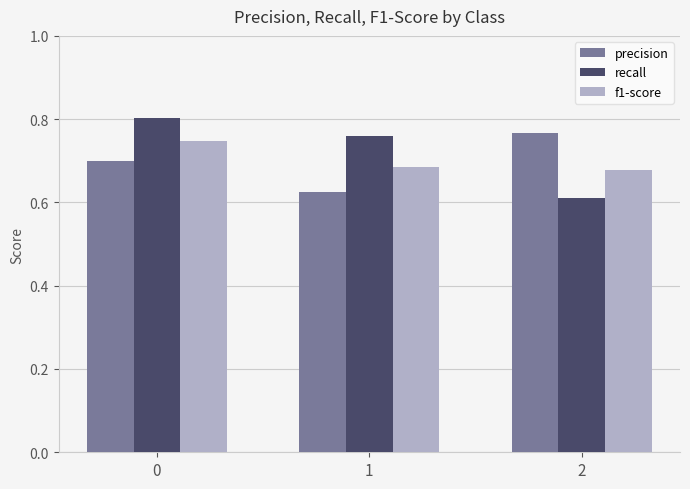

Does the chart contain any negative values?

No